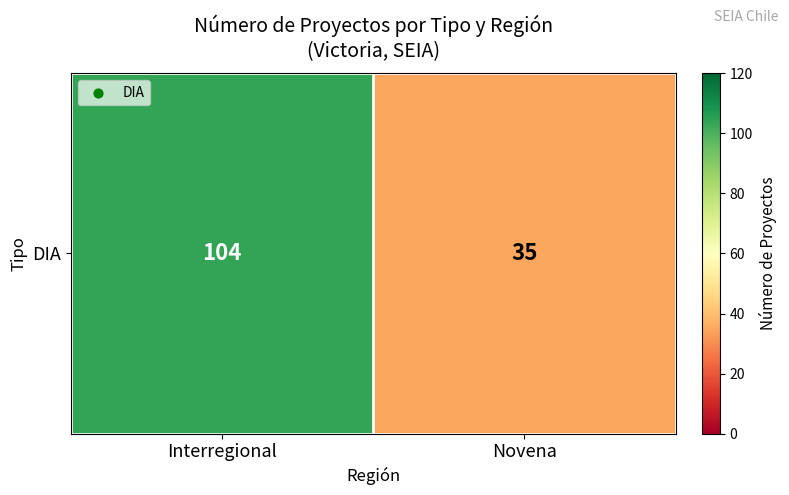

True or false: the data shows 154 at Interregional.

False